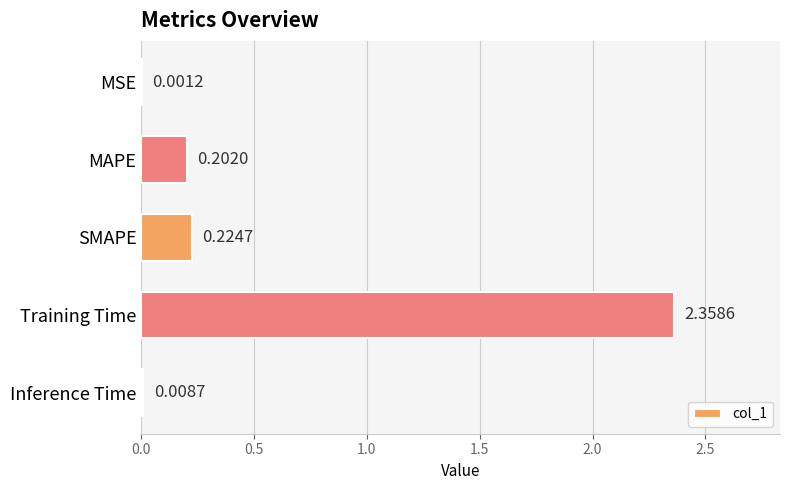

How many categories are shown in the chart?

5